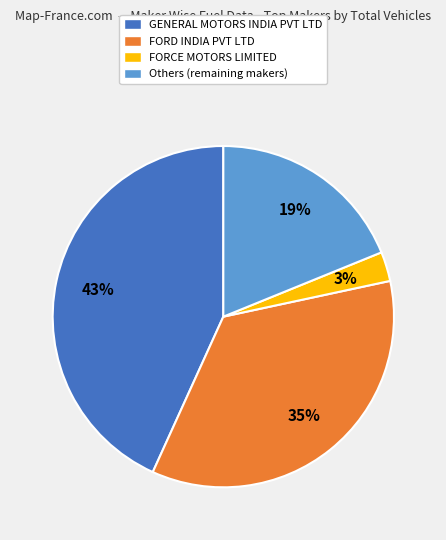

To the nearest percent, what is the difference between the largest and smallest slice percentages?

40%